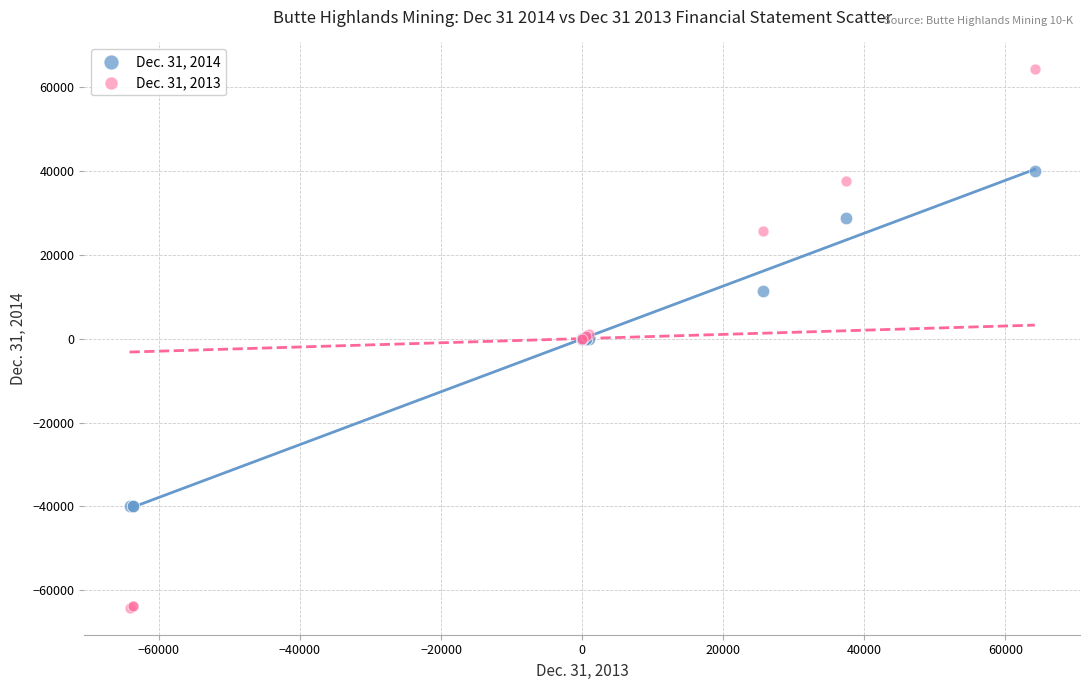

Which series contains the lowest Y value?

Dec. 31, 2013